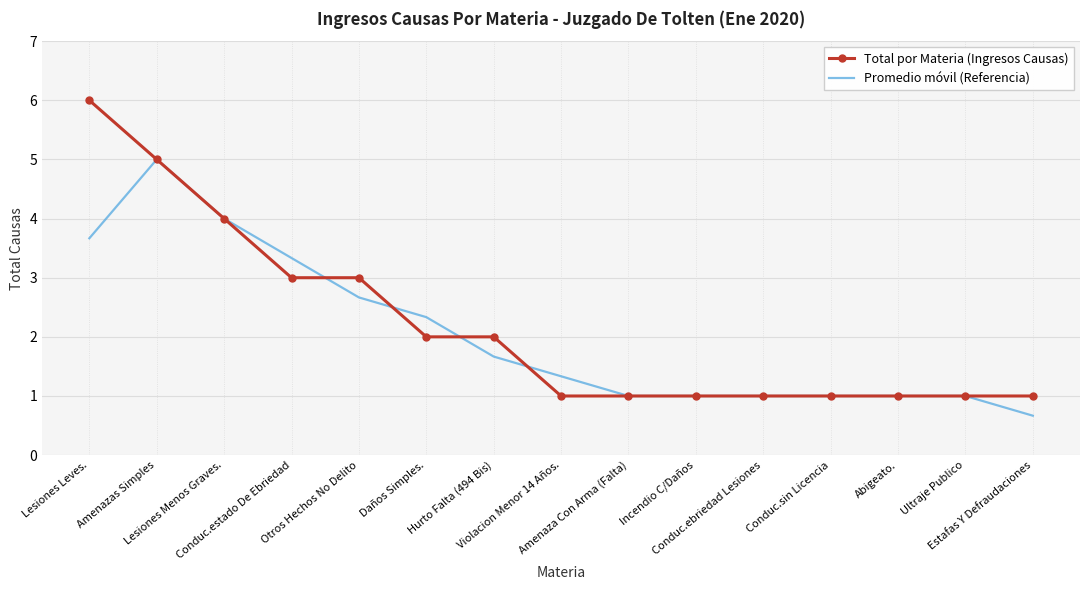

Reading left to right, transcribe all the data shown in this chart.

Total por Materia (Ingresos Causas): Lesiones Leves.=6.0	Amenazas Simples=5.0	Lesiones Menos Graves.=4.0	Conduc.estado De Ebriedad=3.0	Otros Hechos No Delito=3.0	Daños Simples.=2.0	Hurto Falta (494 Bis)=2.0	Violacion Menor 14 Años.=1.0	Amenaza Con Arma (Falta)=1.0	Incendio C/Daños=1.0	Conduc.ebriedad Lesiones=1.0	Conduc.sin Licencia=1.0	Abigeato.=1.0	Ultraje Publico=1.0	Estafas Y Defraudaciones=1.0
Promedio móvil (Referencia): Lesiones Leves.=3.7	Amenazas Simples=5.0	Lesiones Menos Graves.=4.0	Conduc.estado De Ebriedad=3.3	Otros Hechos No Delito=2.7	Daños Simples.=2.3	Hurto Falta (494 Bis)=1.7	Violacion Menor 14 Años.=1.3	Amenaza Con Arma (Falta)=1.0	Incendio C/Daños=1.0	Conduc.ebriedad Lesiones=1.0	Conduc.sin Licencia=1.0	Abigeato.=1.0	Ultraje Publico=1.0	Estafas Y Defraudaciones=0.7